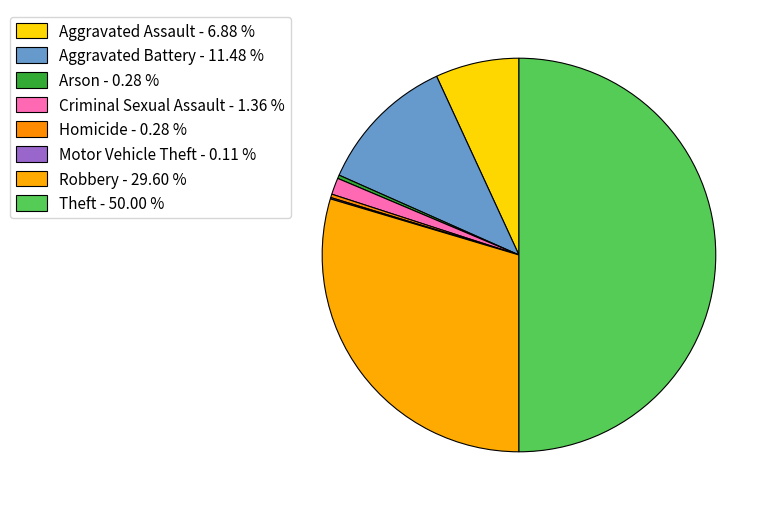

True or false: Homicide accounts for 10% of the total.

False